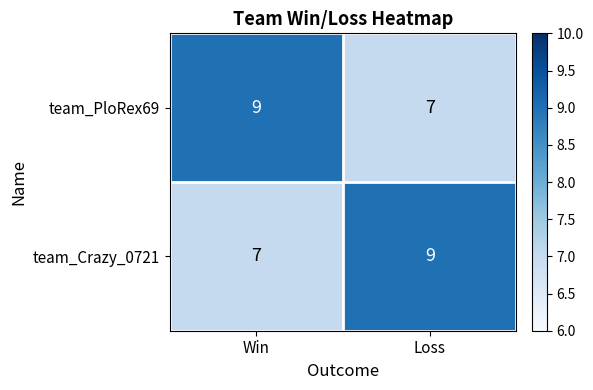

Rank the series at Loss from highest to lowest value.

team_Crazy_0721, team_PloRex69